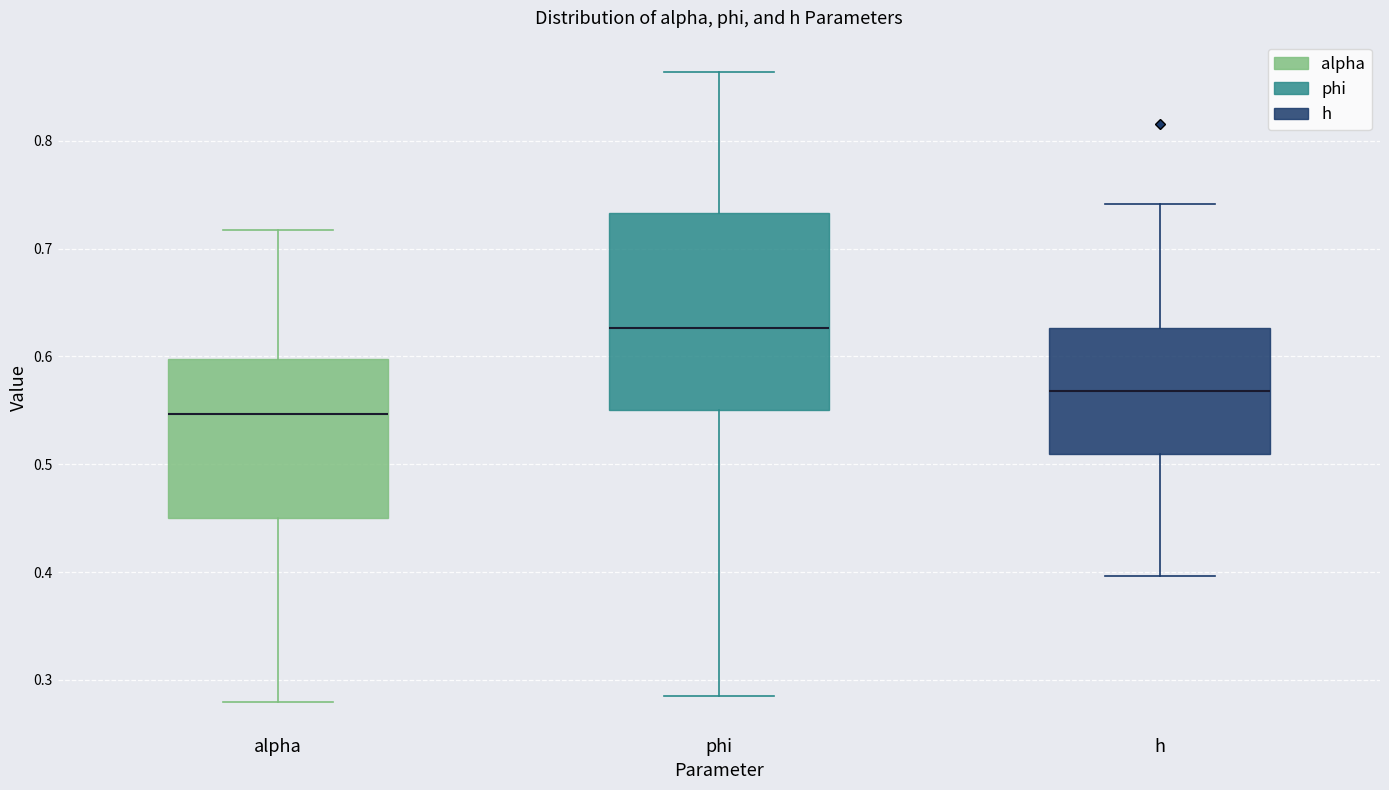

Where does the lower whisker of the box for phi end on the y-axis? The values are not printed on the chart, so give them approximately, as read against the axis.

0.28